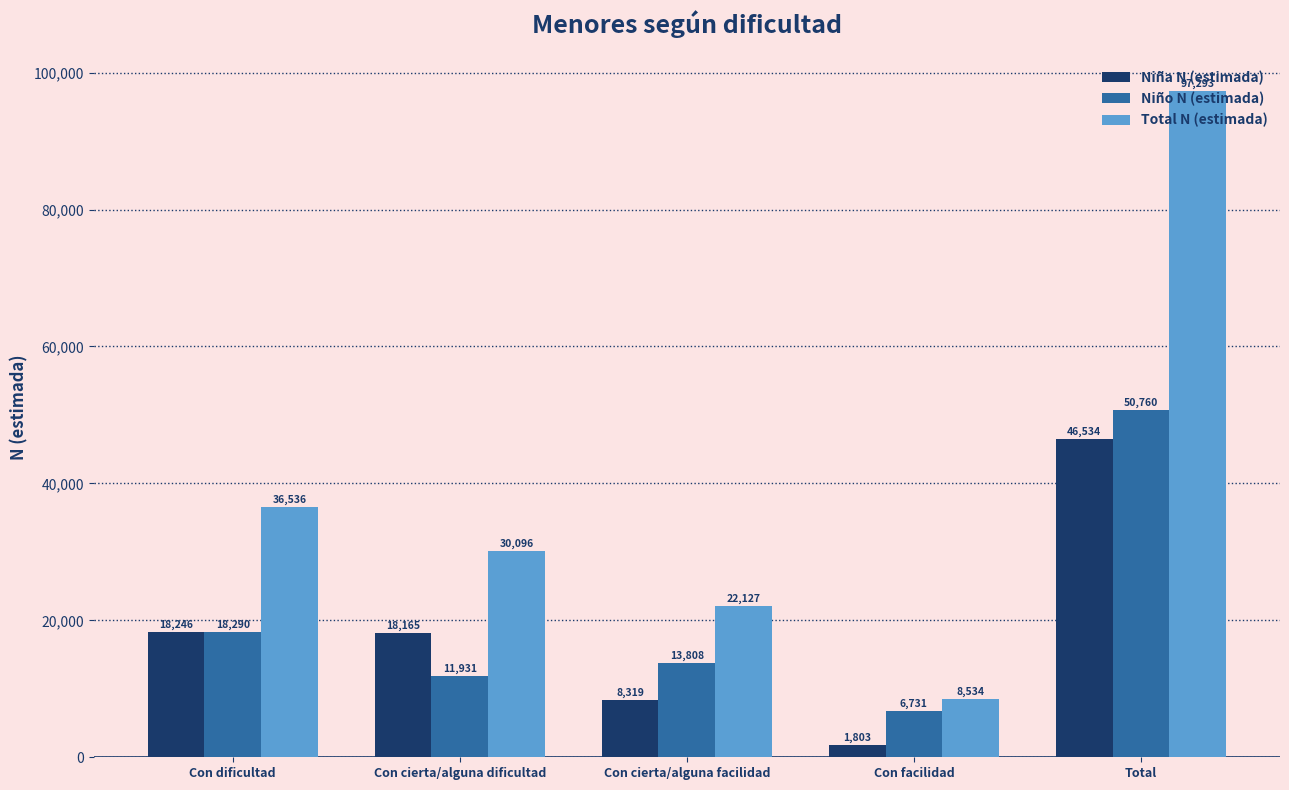

At which category is the sum across all series the highest?

Total